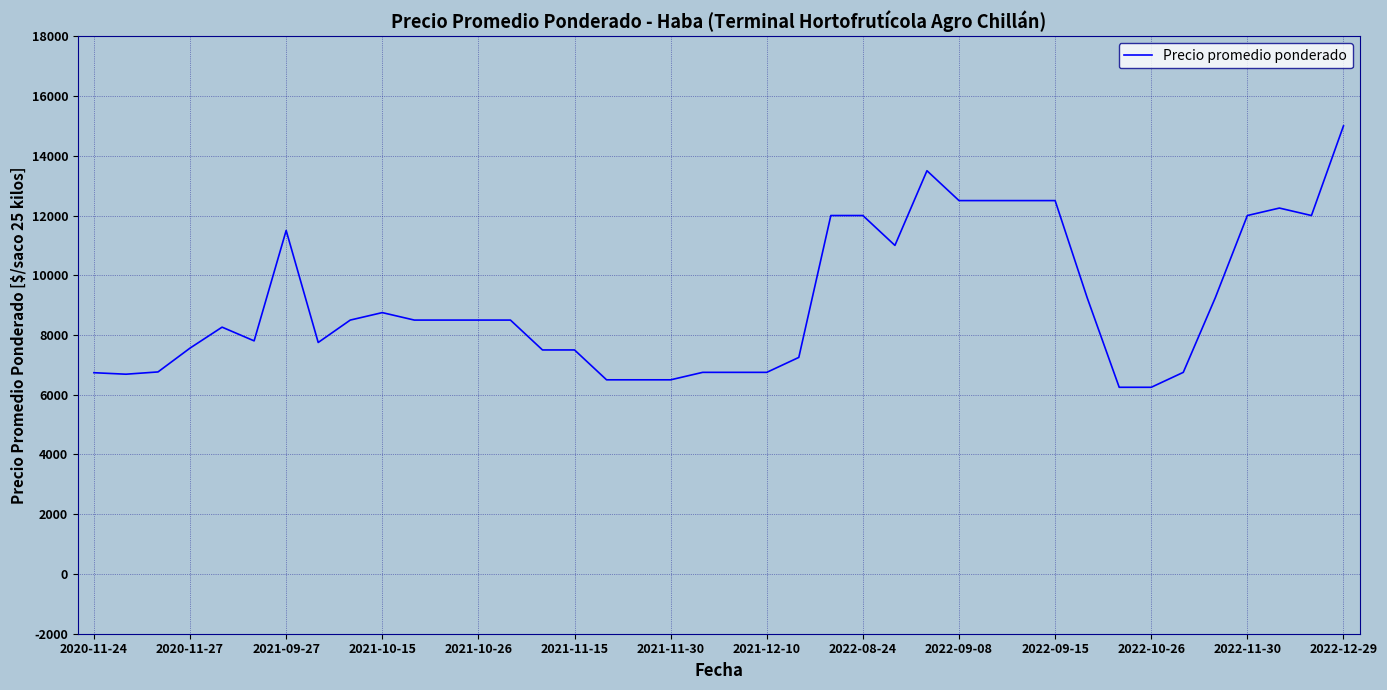

What is the maximum value shown in the chart?

15000